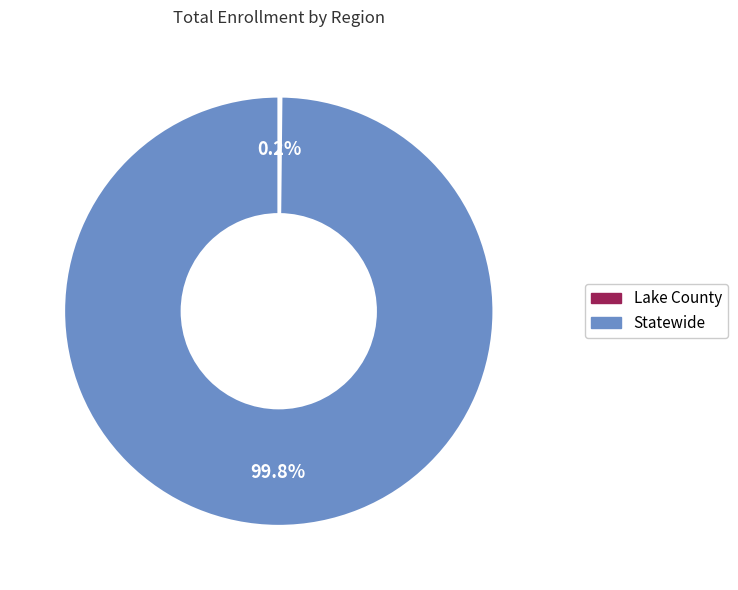

Is there a majority slice in this chart?

Yes